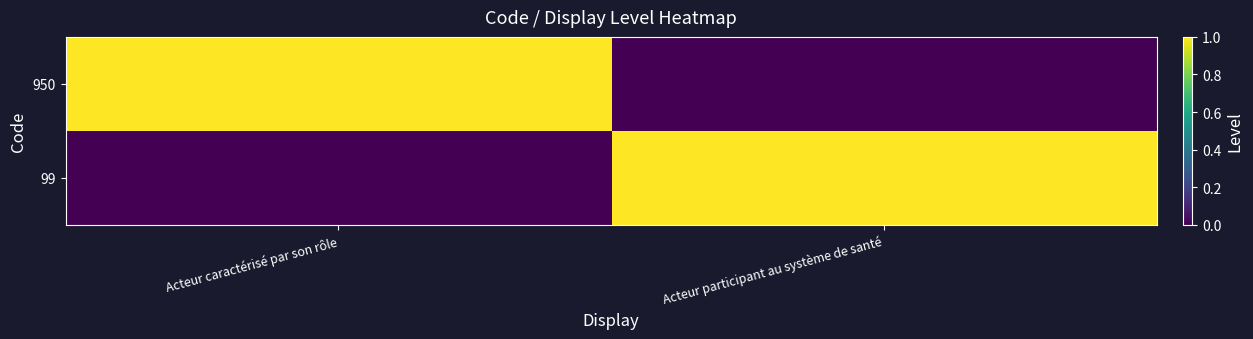

Reading left to right, transcribe all the data shown in this chart.

950: Acteur caractérisé par son rôle=1	Acteur participant au système de santé=0
99: Acteur caractérisé par son rôle=0	Acteur participant au système de santé=1